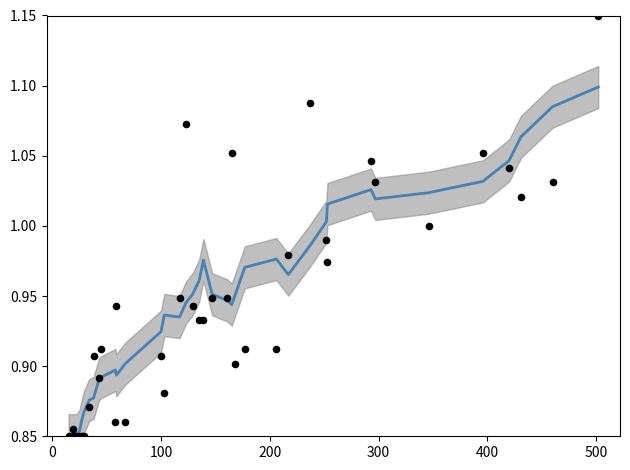

Which series contains the highest Y value?

Entries (normalized)